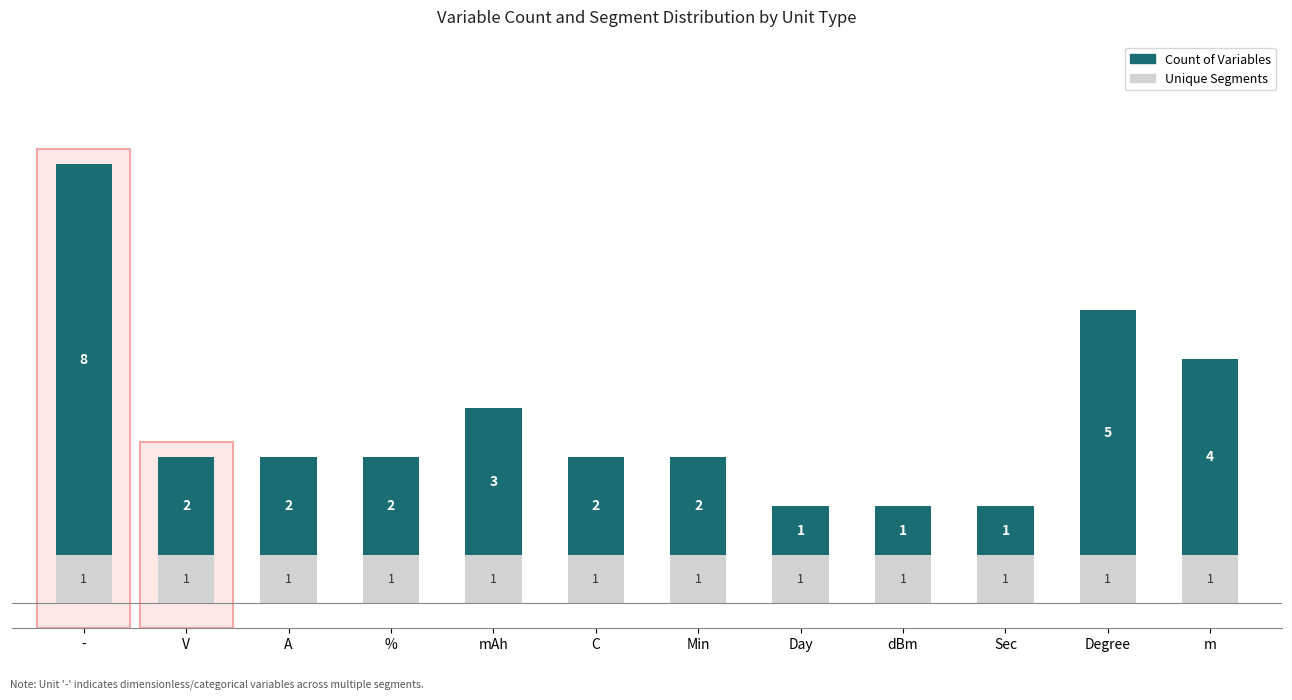

The value of Unique Segments at V is 1. True or false?

True